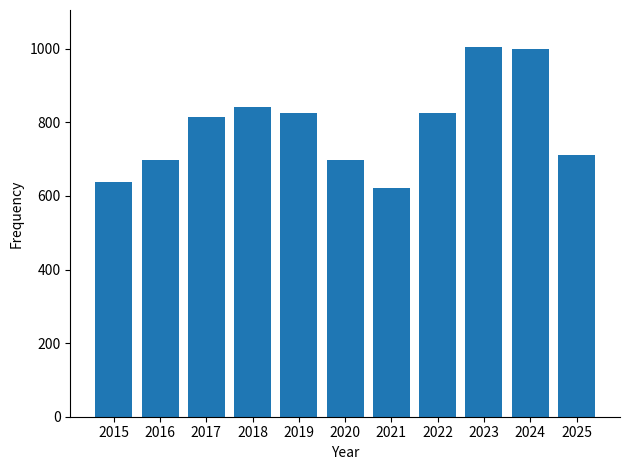

What is the difference between the maximum and second lowest values?

367